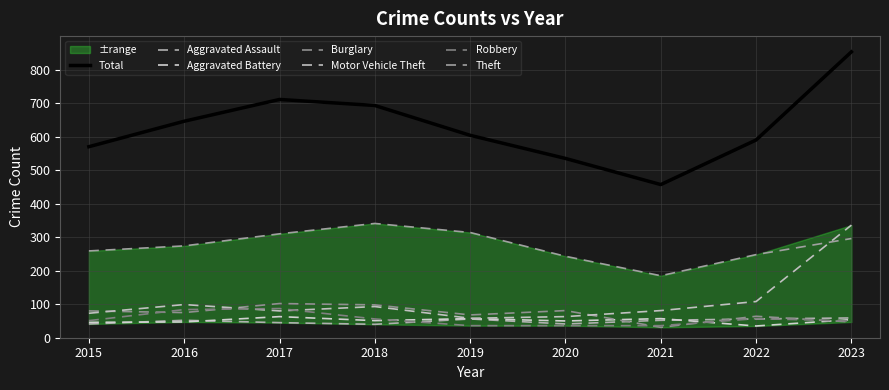

Rank the categories by Motor Vehicle Theft value from highest to lowest.

2023, 2022, 2016, 2018, 2021, 2017, 2015, 2020, 2019